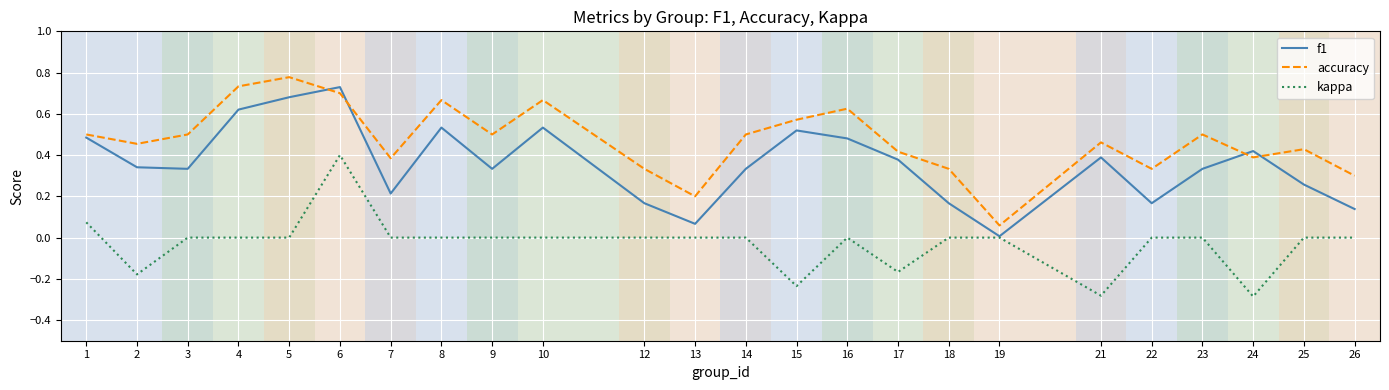

The kappa series shows 0.4 at 7. True or false?

False